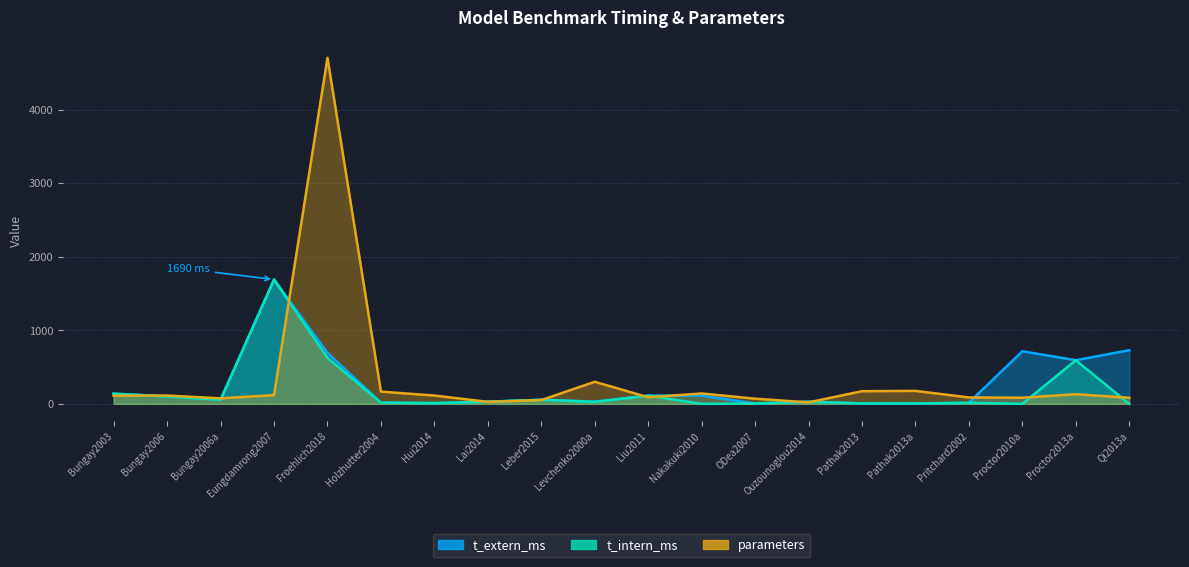

Which has a higher value, Lai2014 or Eungdamrong2007?

Eungdamrong2007